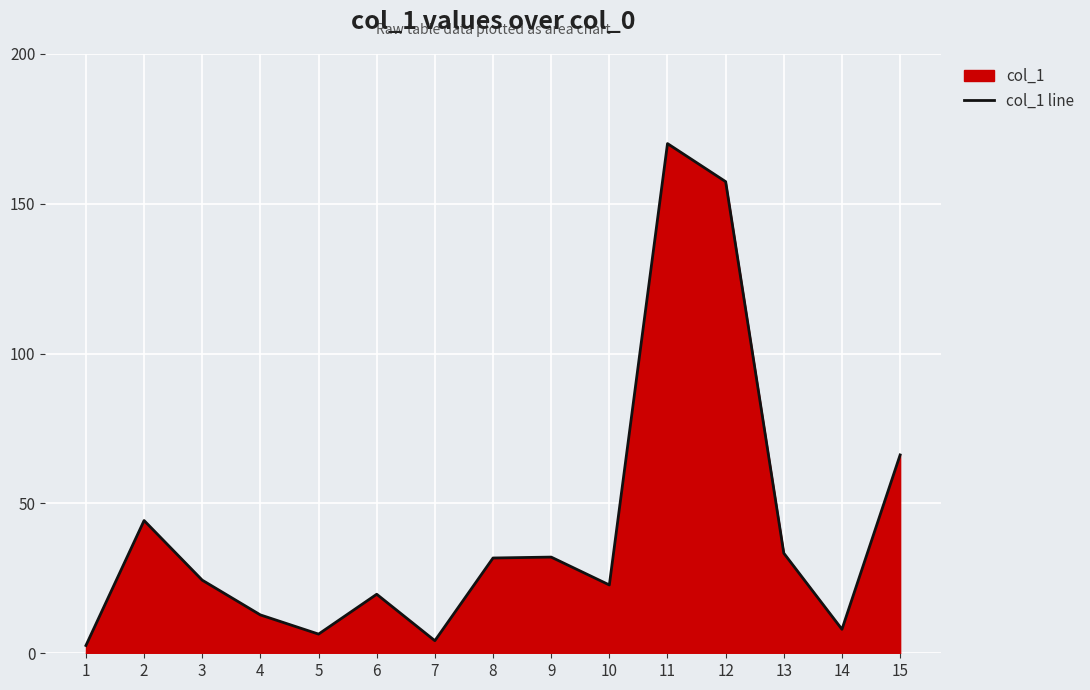

How many lines are shown in the chart?

1